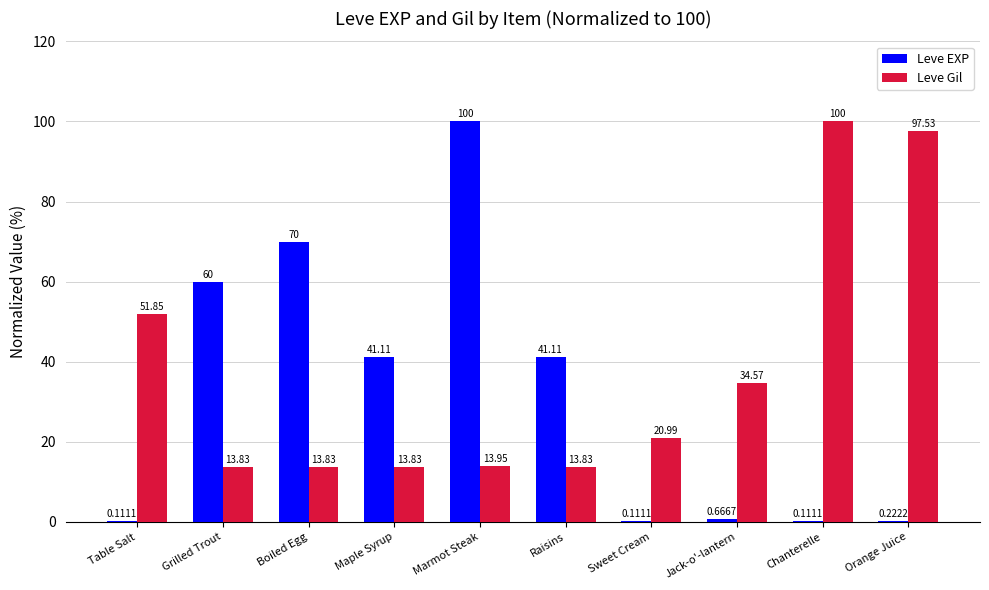

At which label does Leve Gil first exceed 20?

Table Salt